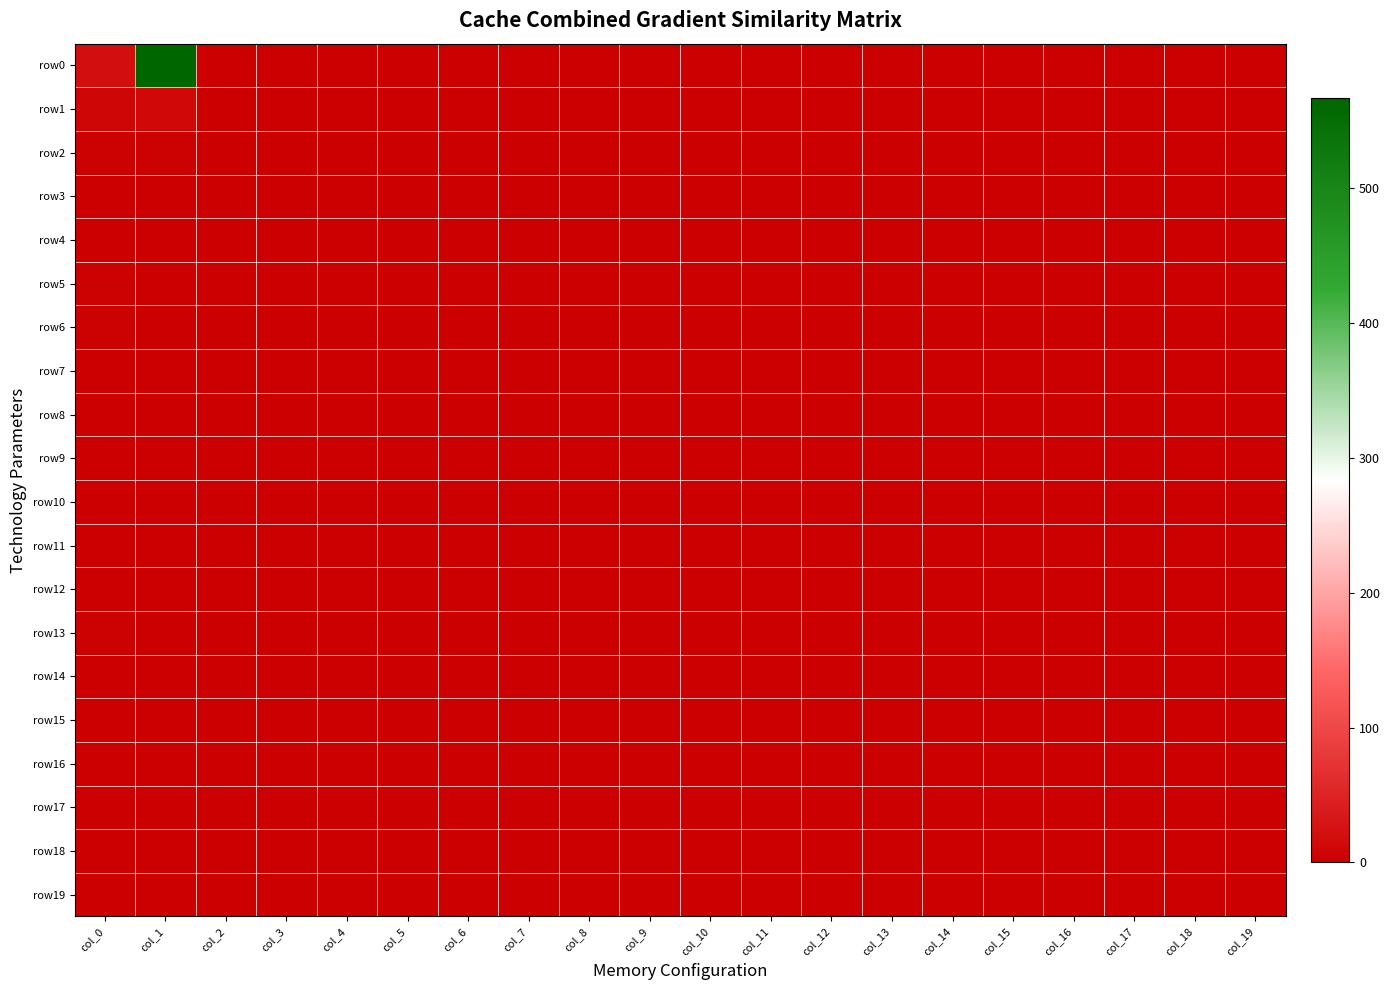

Reading left to right, extract all data points from this chart.

row0: col_0=21	col_1=567	col_2=0	col_3=0	col_4=0	col_5=0	col_6=0	col_7=0	col_8=0	col_9=0	col_10=0	col_11=0	col_12=0	col_13=0	col_14=0	col_15=0	col_16=0	col_17=0	col_18=0	col_19=0
row1: col_0=9	col_1=12	col_2=0	col_3=0	col_4=0	col_5=0	col_6=0	col_7=0	col_8=0	col_9=0	col_10=0	col_11=0	col_12=0	col_13=0	col_14=0	col_15=0	col_16=0	col_17=0	col_18=0	col_19=0
row2: col_0=3	col_1=4	col_2=0	col_3=0	col_4=0	col_5=0	col_6=0	col_7=0	col_8=0	col_9=0	col_10=0	col_11=0	col_12=0	col_13=0	col_14=0	col_15=0	col_16=0	col_17=0	col_18=0	col_19=0
row3: col_0=1	col_1=0	col_2=0	col_3=0	col_4=0	col_5=0	col_6=0	col_7=0	col_8=0	col_9=0	col_10=0	col_11=0	col_12=0	col_13=0	col_14=0	col_15=0	col_16=0	col_17=0	col_18=0	col_19=0
row4: col_0=1	col_1=1	col_2=0	col_3=0	col_4=0	col_5=0	col_6=0	col_7=0	col_8=0	col_9=0	col_10=0	col_11=0	col_12=0	col_13=0	col_14=0	col_15=0	col_16=0	col_17=0	col_18=0	col_19=0
row5: col_0=3	col_1=0	col_2=0	col_3=0	col_4=0	col_5=0	col_6=0	col_7=0	col_8=0	col_9=0	col_10=0	col_11=0	col_12=0	col_13=0	col_14=0	col_15=0	col_16=0	col_17=0	col_18=0	col_19=0
row6: col_0=3	col_1=0	col_2=0	col_3=0	col_4=0	col_5=0	col_6=0	col_7=0	col_8=0	col_9=0	col_10=0	col_11=0	col_12=0	col_13=0	col_14=0	col_15=0	col_16=0	col_17=0	col_18=0	col_19=0
row7: col_0=0	col_1=0	col_2=0	col_3=0	col_4=0	col_5=0	col_6=0	col_7=0	col_8=0	col_9=0	col_10=0	col_11=0	col_12=0	col_13=0	col_14=0	col_15=0	col_16=0	col_17=0	col_18=0	col_19=0
row8: col_0=1	col_1=0	col_2=0	col_3=0	col_4=0	col_5=0	col_6=0	col_7=0	col_8=0	col_9=0	col_10=0	col_11=0	col_12=0	col_13=0	col_14=0	col_15=0	col_16=0	col_17=0	col_18=0	col_19=0
row9: col_0=1	col_1=1	col_2=0	col_3=0	col_4=0	col_5=0	col_6=0	col_7=0	col_8=0	col_9=0	col_10=0	col_11=0	col_12=0	col_13=0	col_14=0	col_15=0	col_16=0	col_17=0	col_18=0	col_19=0
row10: col_0=0	col_1=0	col_2=0	col_3=0	col_4=0	col_5=0	col_6=0	col_7=0	col_8=0	col_9=0	col_10=0	col_11=0	col_12=0	col_13=0	col_14=0	col_15=0	col_16=0	col_17=0	col_18=0	col_19=0
row11: col_0=0	col_1=0	col_2=0	col_3=0	col_4=0	col_5=0	col_6=0	col_7=0	col_8=0	col_9=0	col_10=0	col_11=0	col_12=0	col_13=0	col_14=0	col_15=0	col_16=0	col_17=0	col_18=0	col_19=0
row12: col_0=1	col_1=0	col_2=0	col_3=0	col_4=0	col_5=0	col_6=0	col_7=0	col_8=0	col_9=0	col_10=0	col_11=0	col_12=0	col_13=0	col_14=0	col_15=0	col_16=0	col_17=0	col_18=0	col_19=0
row13: col_0=3	col_1=0	col_2=0	col_3=0	col_4=0	col_5=0	col_6=0	col_7=0	col_8=0	col_9=0	col_10=0	col_11=0	col_12=0	col_13=0	col_14=0	col_15=0	col_16=0	col_17=0	col_18=0	col_19=0
row14: col_0=0	col_1=0	col_2=0	col_3=0	col_4=0	col_5=0	col_6=0	col_7=0	col_8=0	col_9=0	col_10=0	col_11=0	col_12=0	col_13=0	col_14=0	col_15=0	col_16=0	col_17=0	col_18=0	col_19=0
row15: col_0=0	col_1=0	col_2=0	col_3=0	col_4=0	col_5=0	col_6=0	col_7=0	col_8=0	col_9=0	col_10=0	col_11=0	col_12=0	col_13=0	col_14=0	col_15=0	col_16=0	col_17=0	col_18=0	col_19=0
row16: col_0=0	col_1=0	col_2=0	col_3=0	col_4=0	col_5=0	col_6=0	col_7=0	col_8=0	col_9=0	col_10=0	col_11=0	col_12=0	col_13=0	col_14=0	col_15=0	col_16=0	col_17=0	col_18=0	col_19=0
row17: col_0=0	col_1=0	col_2=0	col_3=0	col_4=0	col_5=0	col_6=0	col_7=0	col_8=0	col_9=0	col_10=0	col_11=0	col_12=0	col_13=0	col_14=0	col_15=0	col_16=0	col_17=0	col_18=0	col_19=0
row18: col_0=1	col_1=0	col_2=0	col_3=0	col_4=0	col_5=0	col_6=0	col_7=0	col_8=0	col_9=0	col_10=0	col_11=0	col_12=0	col_13=0	col_14=0	col_15=0	col_16=0	col_17=0	col_18=0	col_19=0
row19: col_0=2	col_1=0	col_2=0	col_3=0	col_4=0	col_5=0	col_6=0	col_7=0	col_8=0	col_9=0	col_10=0	col_11=0	col_12=0	col_13=0	col_14=0	col_15=0	col_16=0	col_17=0	col_18=0	col_19=0